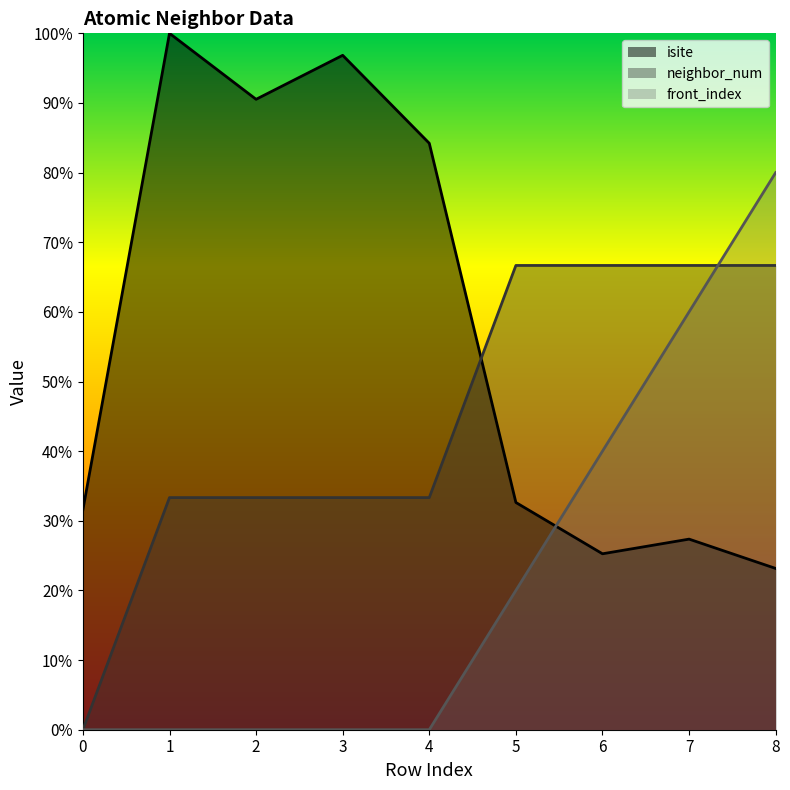

What is the sum of the front_index values at 5 and 0?

20.0